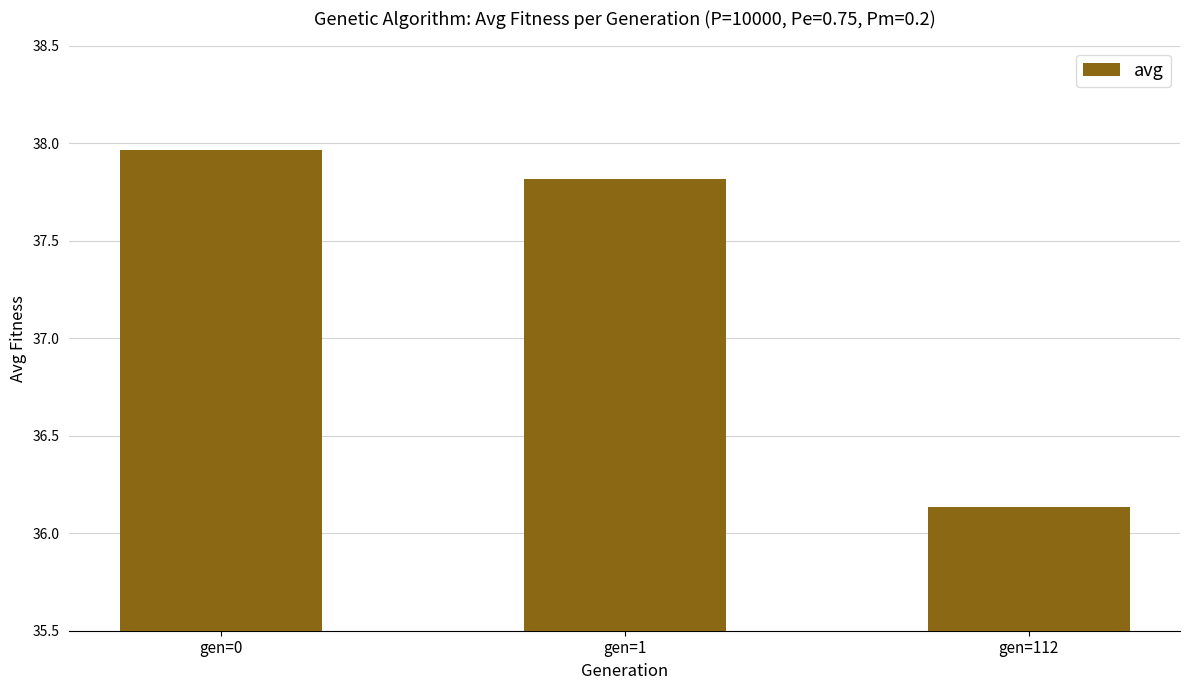

At which label does the data first exceed 37?

gen=0